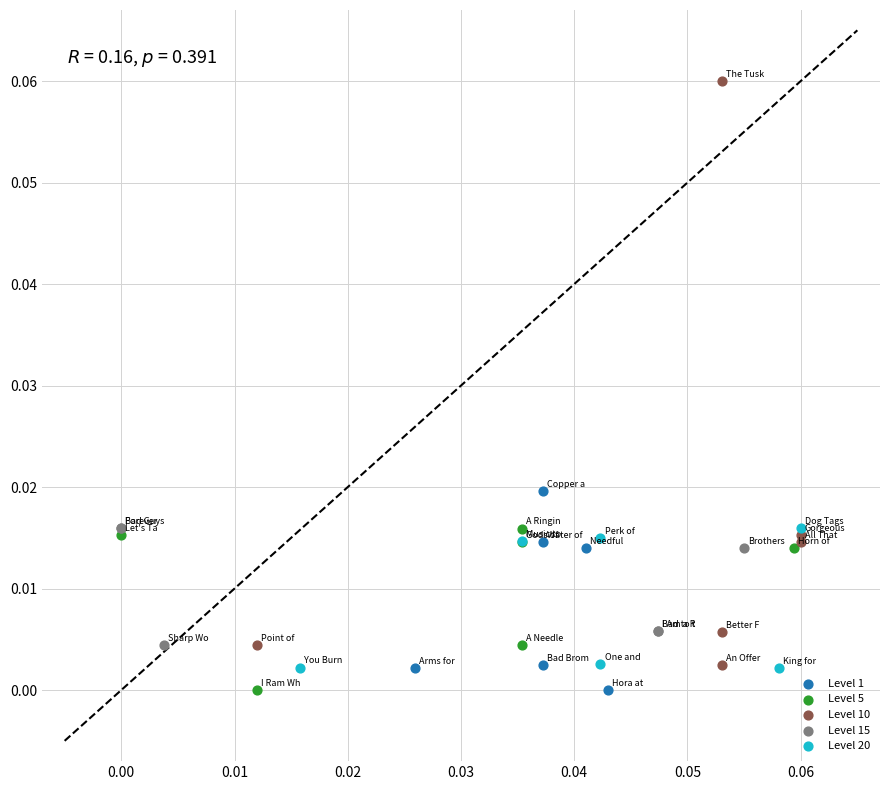

Which series has the largest Y range (max minus min)?

Level 10